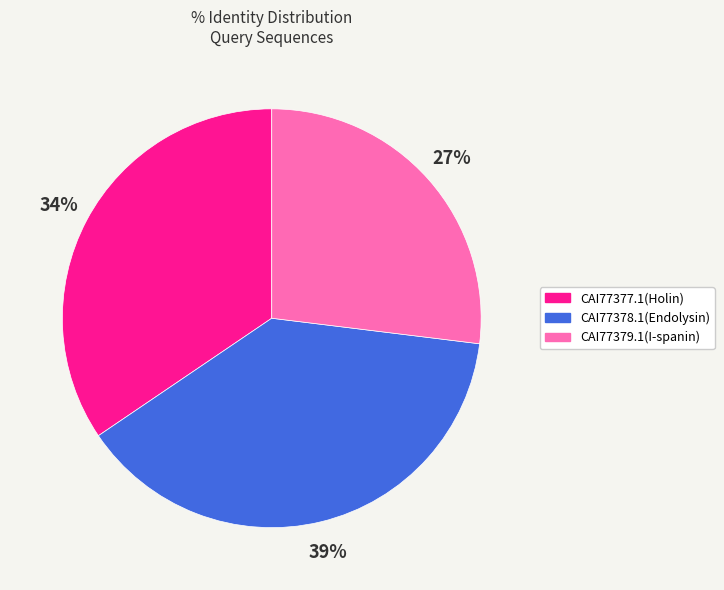

To the nearest percent, what is the average slice percentage?

33%